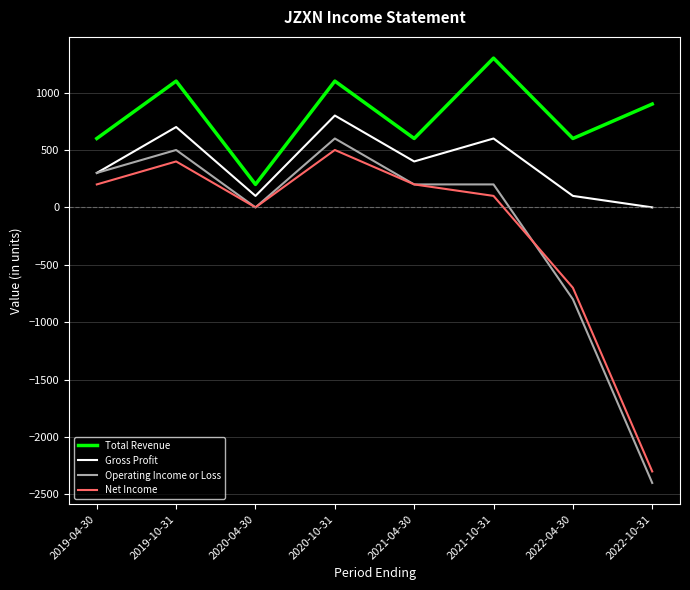

Which series has the largest total across all categories?

Total Revenue